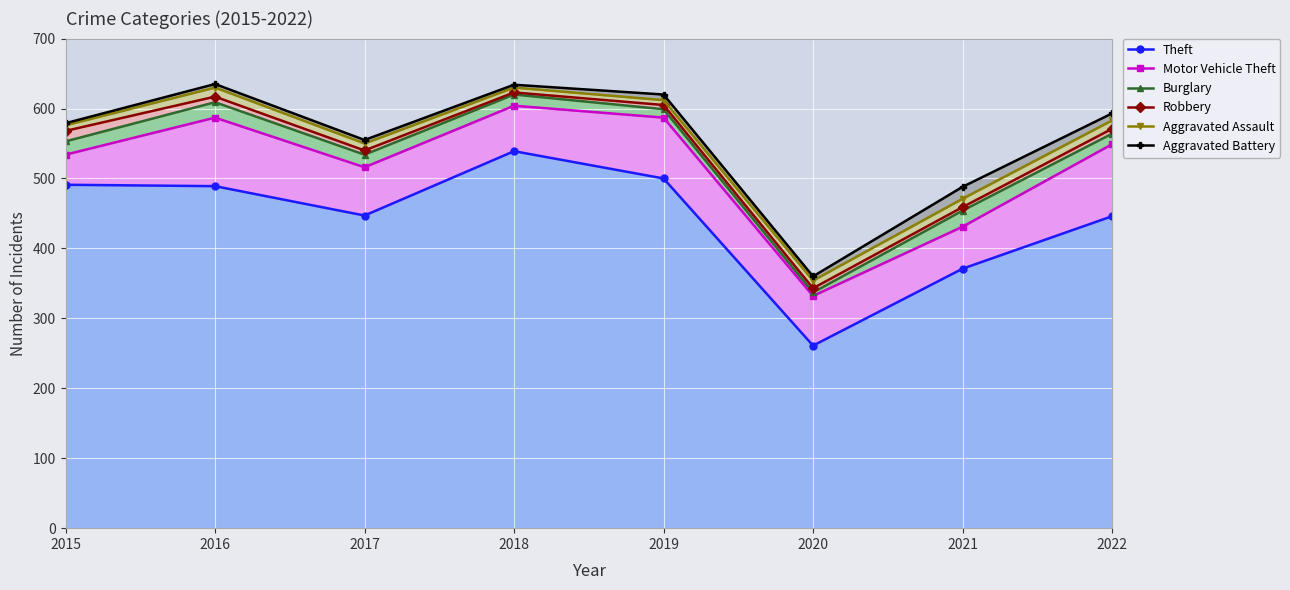

At which category is the sum across all series the highest?

2018